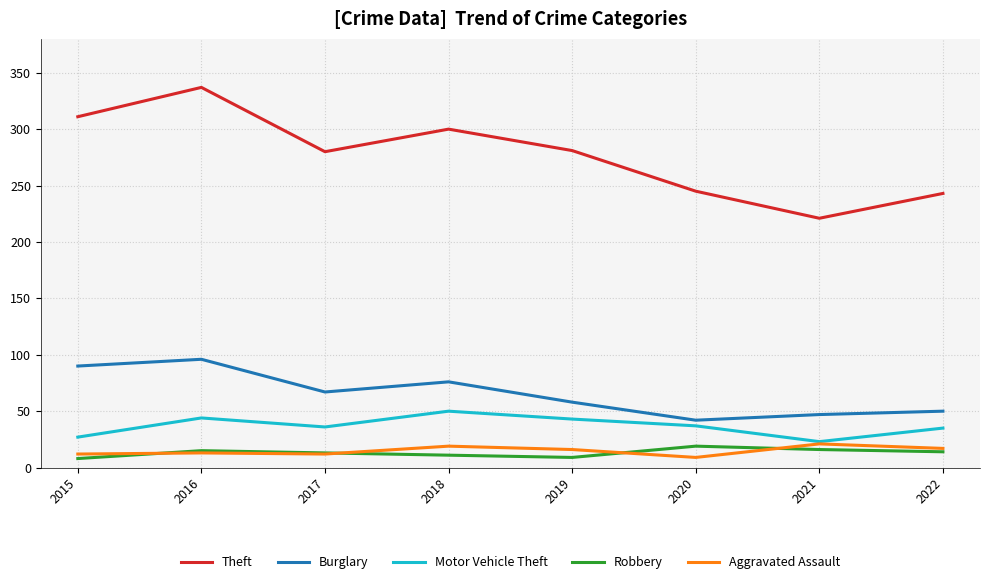

At which category does the chart reach its peak across all series?

2016